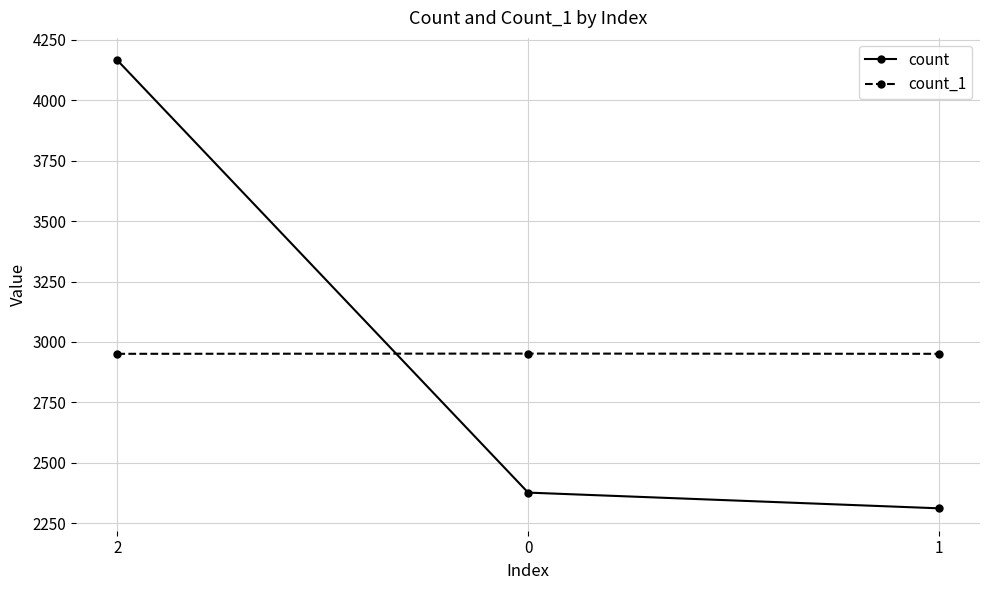

What is the approximate value of count at 2, to the nearest 50?

4150